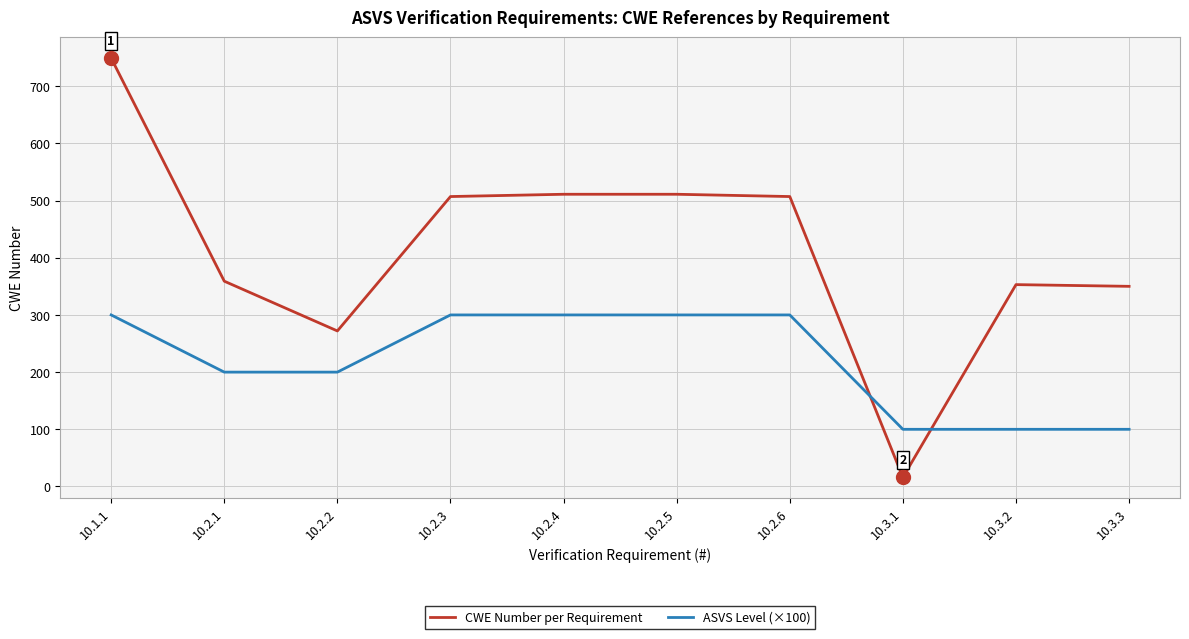

Count the number of categories in the chart.

10